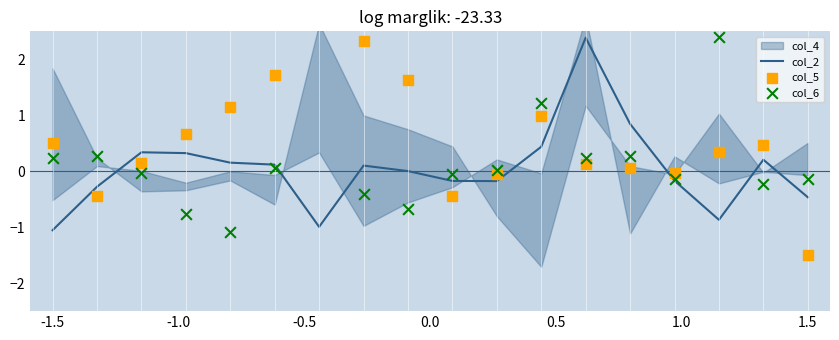

What is the lowest value of the col_2 series?

-1.1